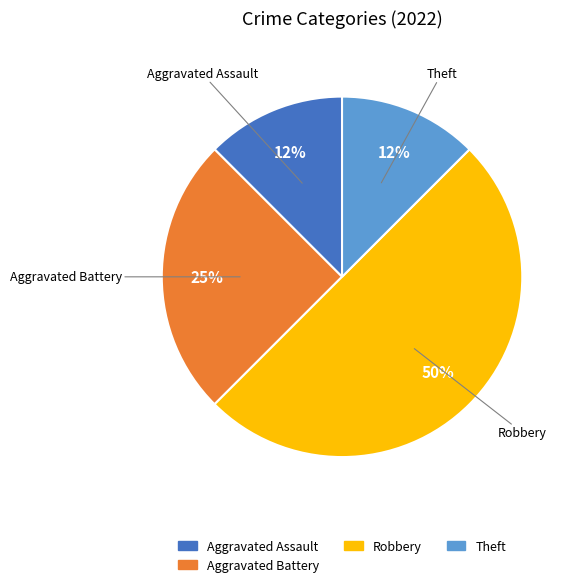

To the nearest percent, what is the average slice percentage?

25%